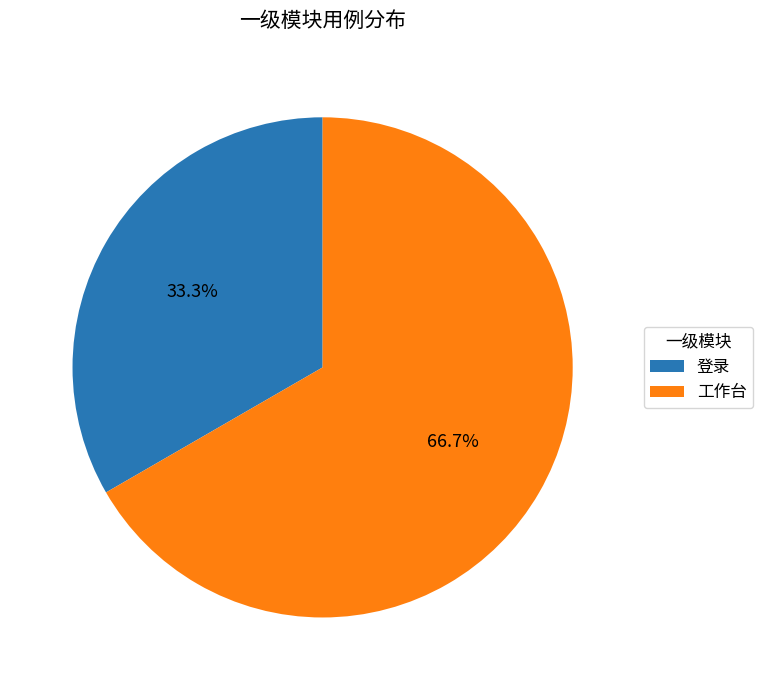

Is it true that 工作台 is 67% of the pie?

True